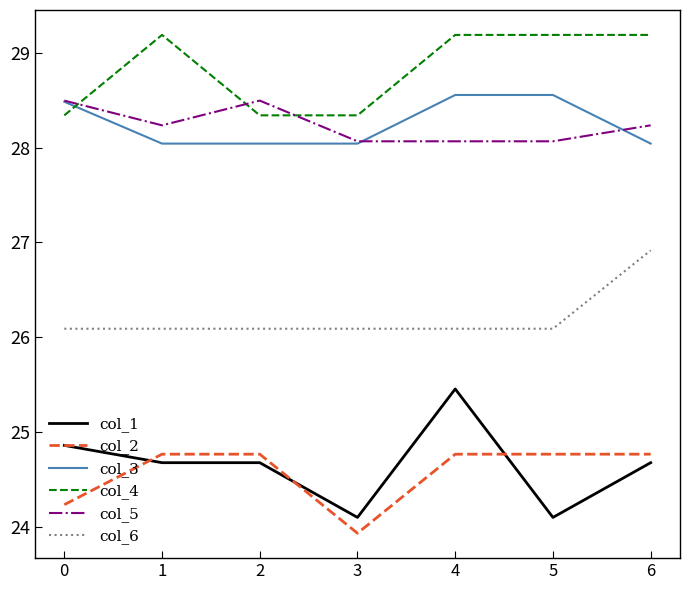

Reading right to left, list all the values displayed in this chart.

col_1: 6=24.7	5=24.1	4=25.5	3=24.1	2=24.7	1=24.7	0=24.9
col_2: 6=24.8	5=24.8	4=24.8	3=23.9	2=24.8	1=24.8	0=24.2
col_3: 6=28.0	5=28.6	4=28.6	3=28.0	2=28.0	1=28.0	0=28.5
col_4: 6=29.2	5=29.2	4=29.2	3=28.3	2=28.3	1=29.2	0=28.3
col_5: 6=28.2	5=28.1	4=28.1	3=28.1	2=28.5	1=28.2	0=28.5
col_6: 6=26.9	5=26.1	4=26.1	3=26.1	2=26.1	1=26.1	0=26.1